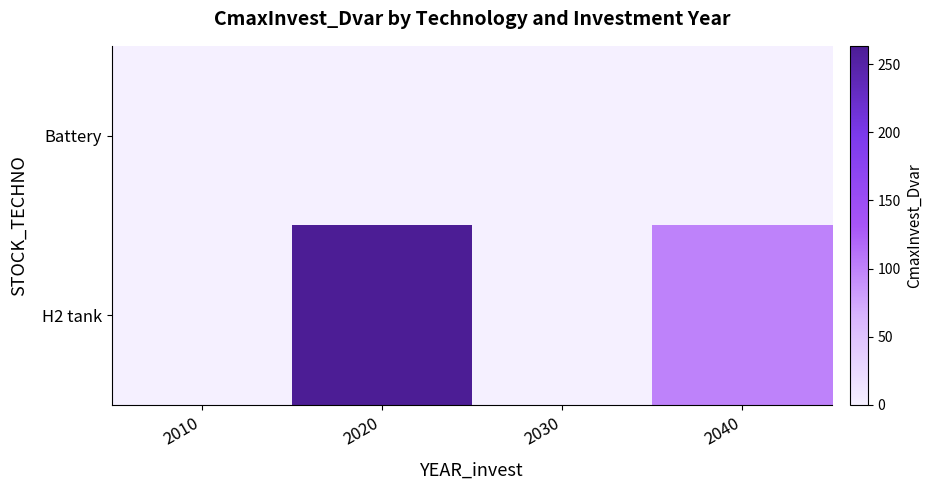

Which series has the largest range (max minus min)?

H2 tank